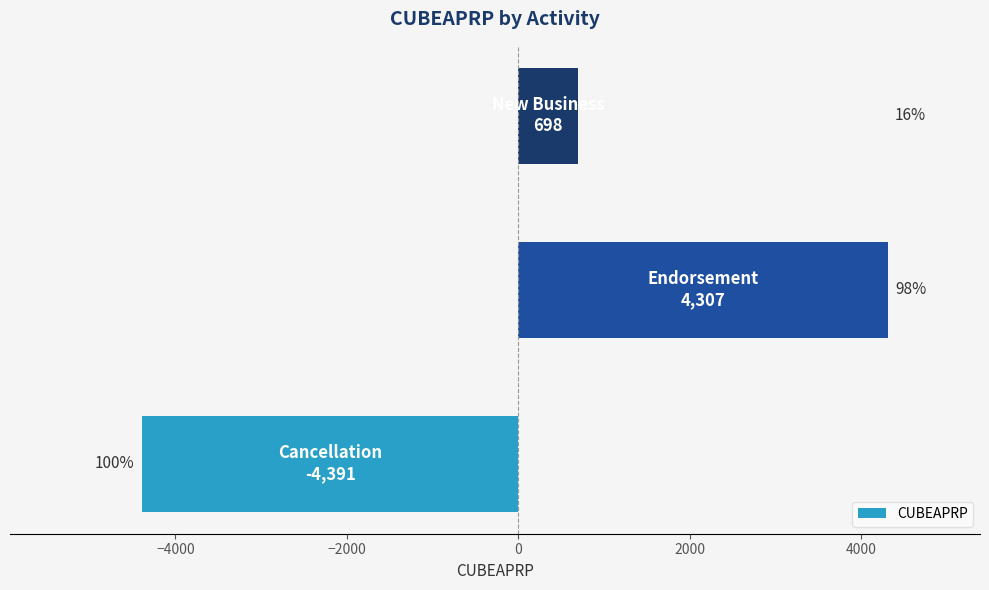

Are the bars horizontal?

Yes